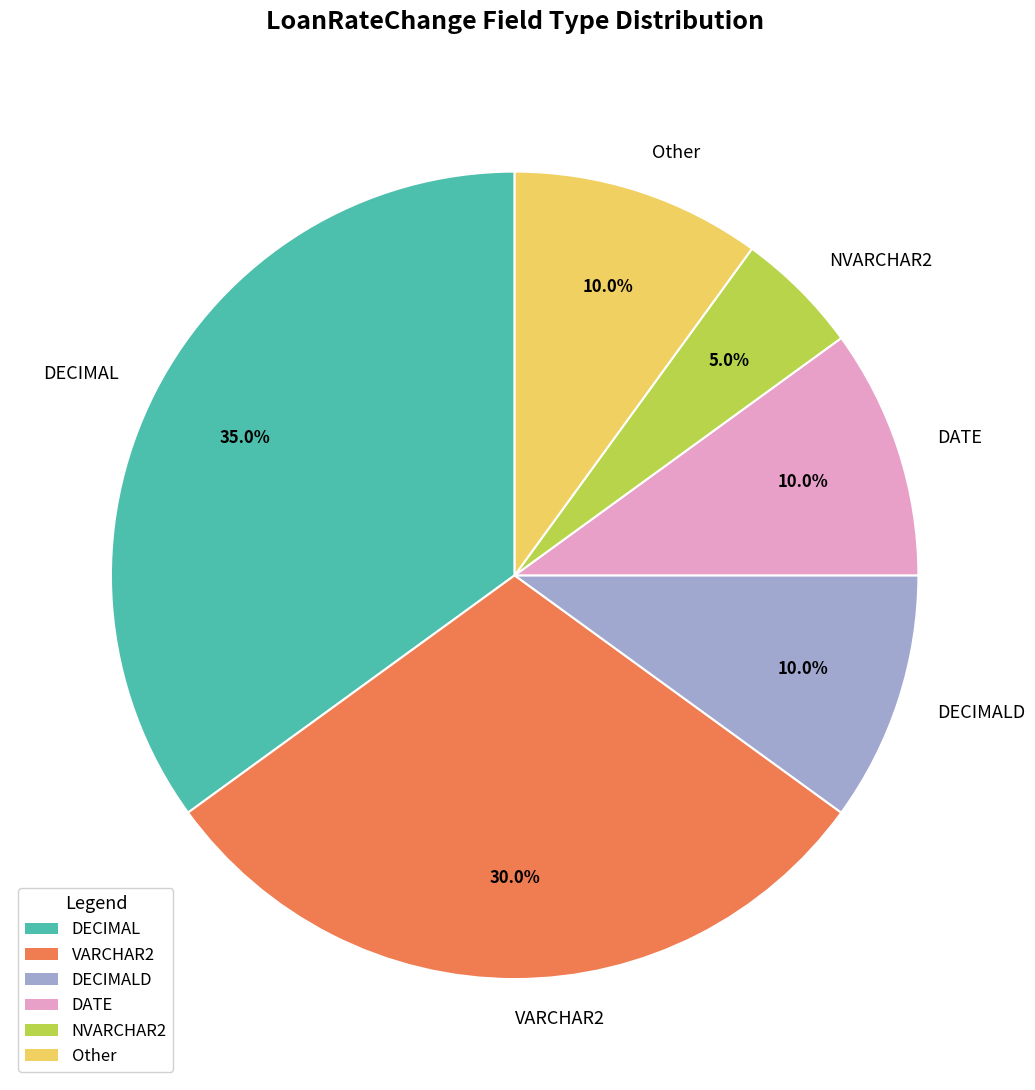

Is there a majority slice in this chart?

No